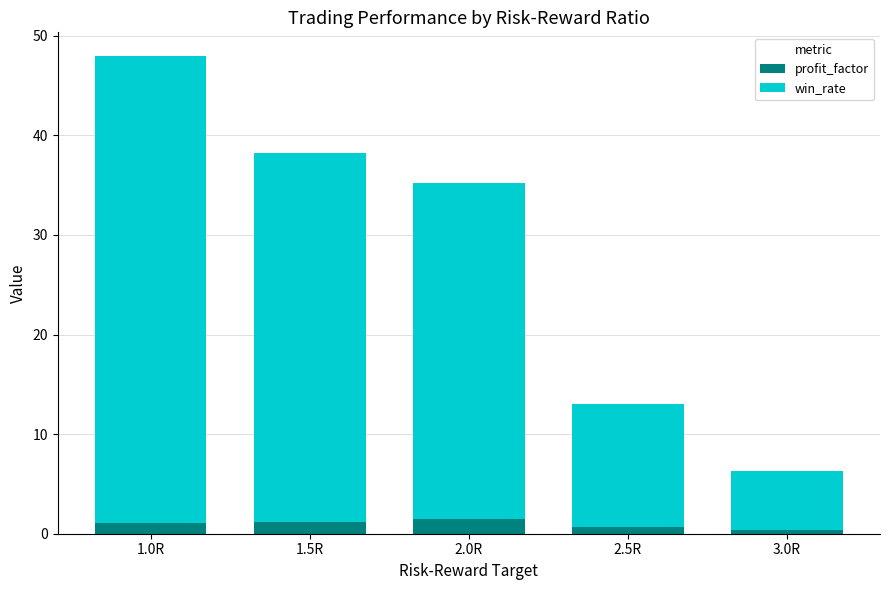

At which category is the sum across all series the highest?

1.0R